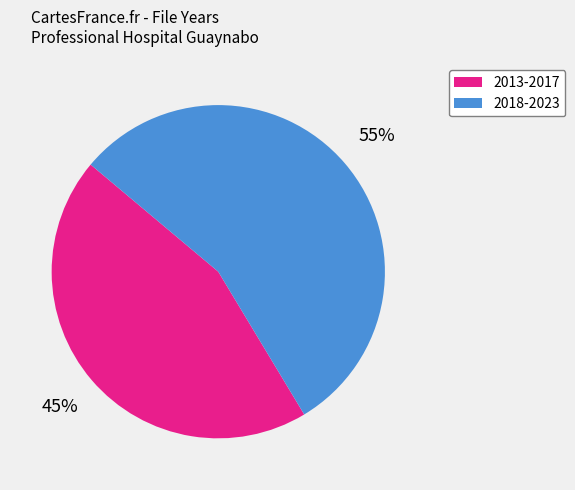

Do 2013-2017 and 2018-2023 together represent more than half of the pie?

Yes